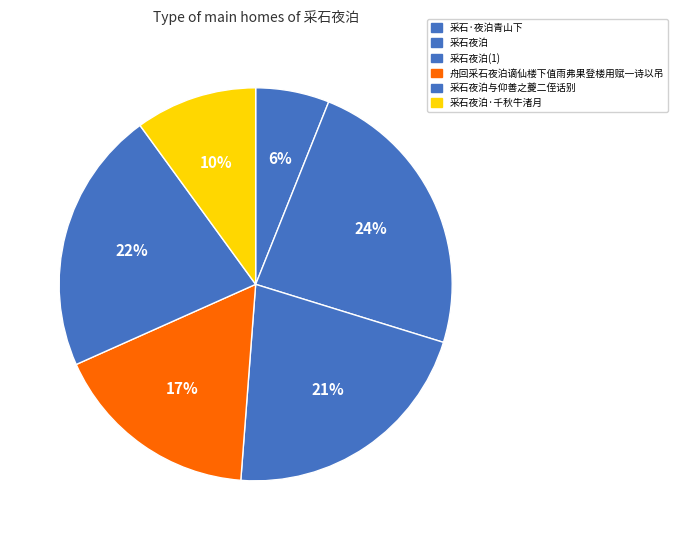

How much of the chart is everything except 采石夜泊?

78.6%